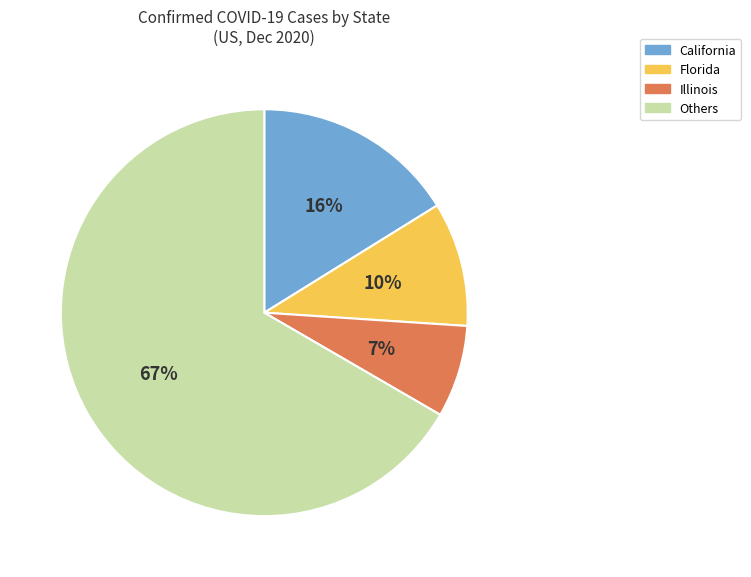

Is there any slice that represents more than half of the pie?

Yes